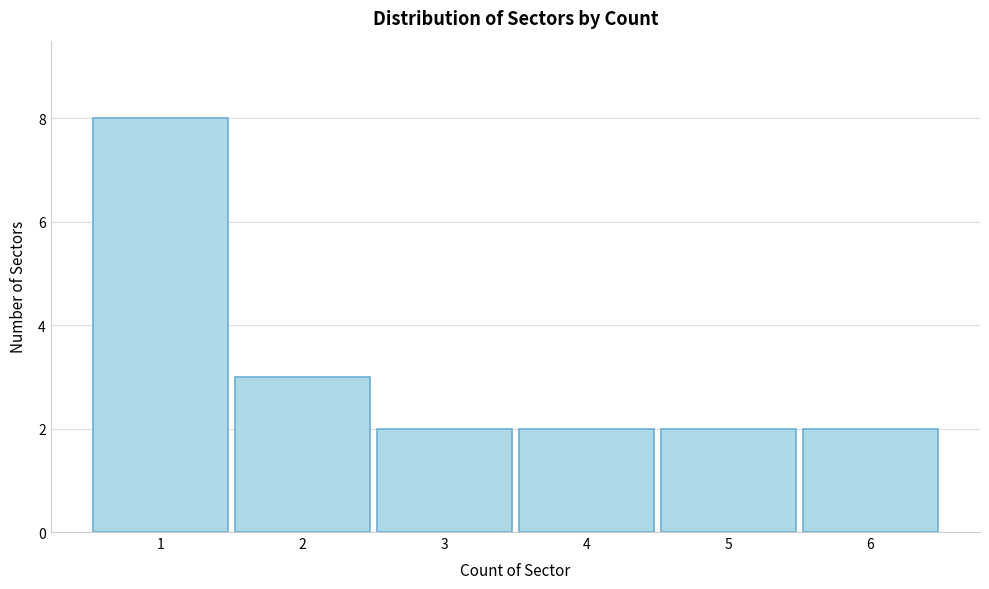

Reading left to right, what are all the values shown in this chart?

8	3	2	2	2	2